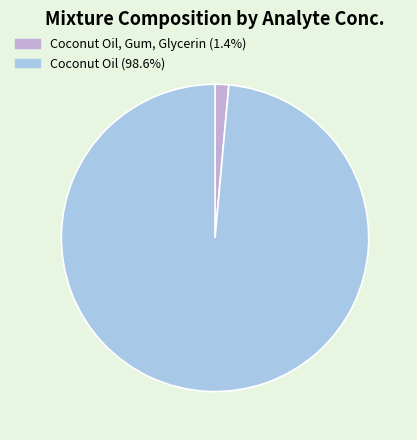

Approximately how many times larger is the value at Coconut Oil (98.6%) compared to Coconut Oil, Gum, Glycerin (1.4%)?

68.7